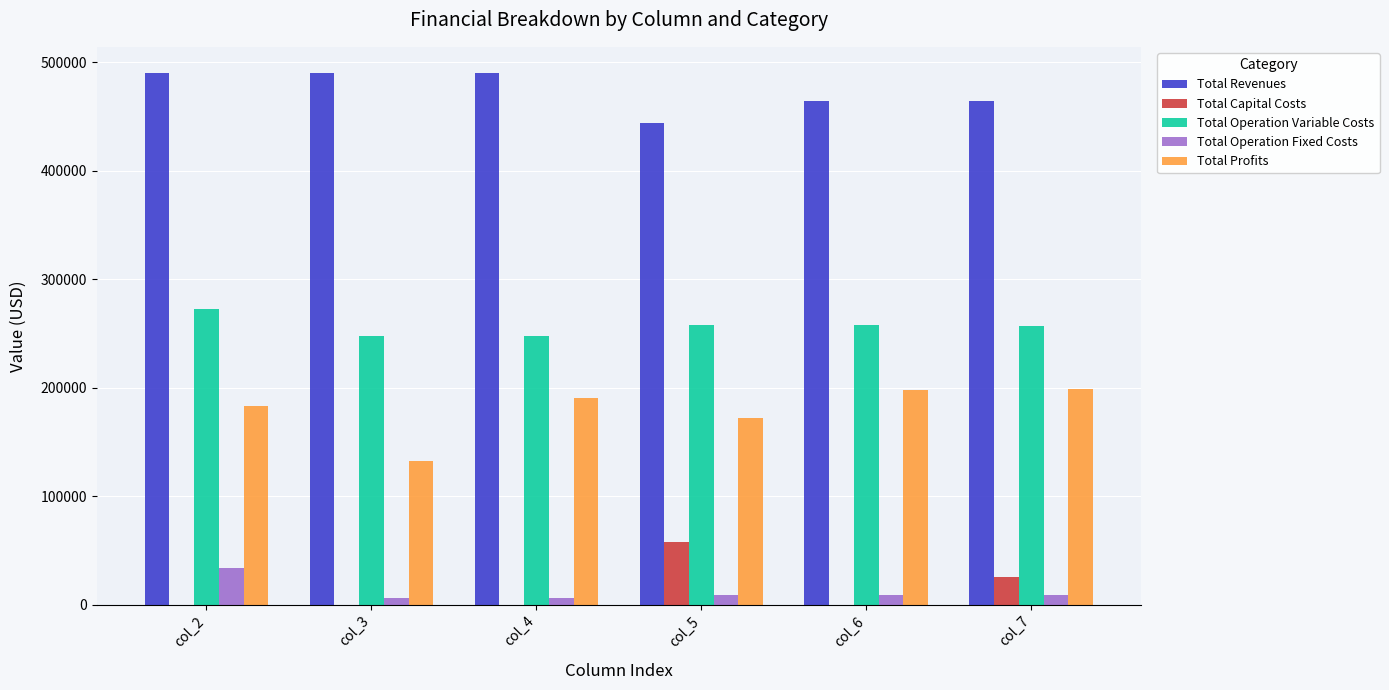

Which series has the widest spread of values?

Total Profits